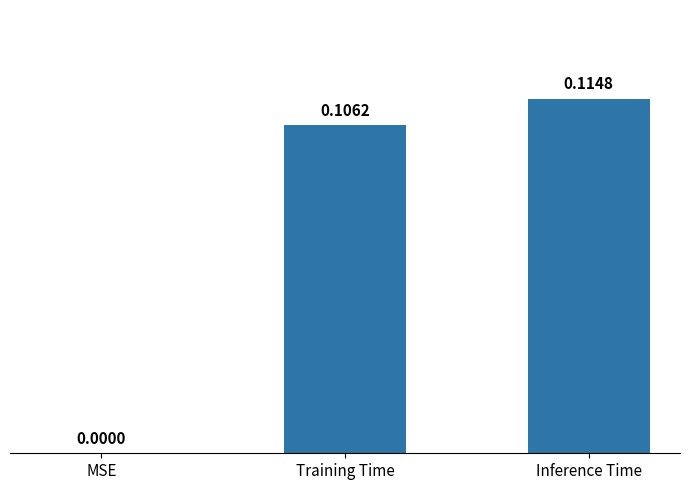

Which has a higher value, MSE or Training Time?

Training Time